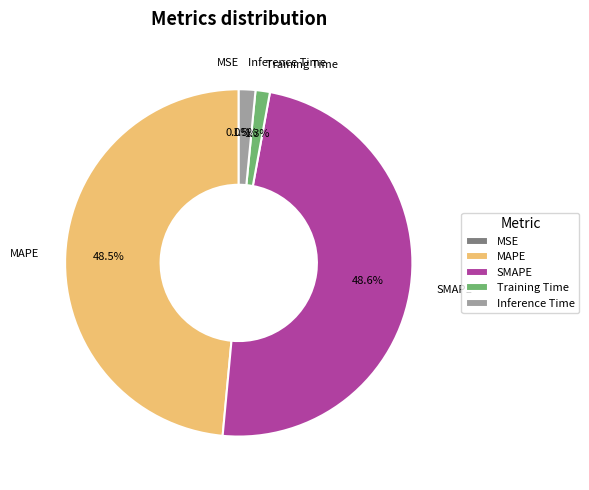

Does any single category account for the majority?

No